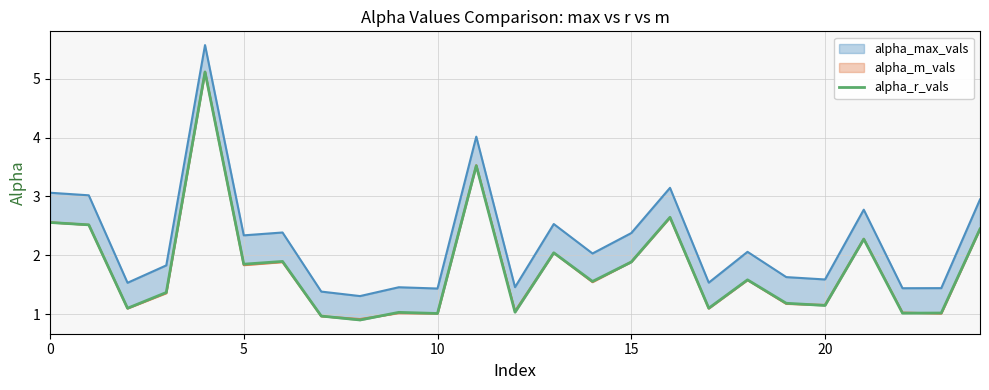

What is the change in value from 17 to 24?

+1.3